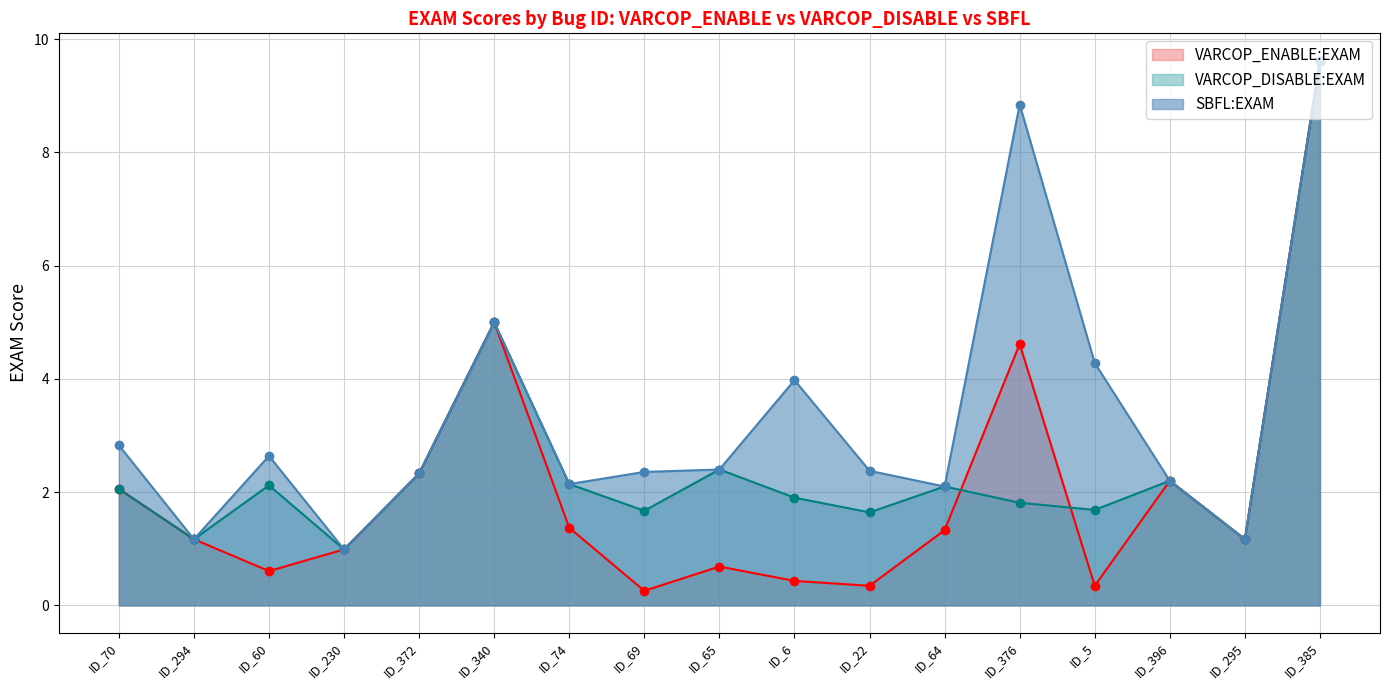

True or false: SBFL:EXAM and VARCOP_ENABLE:EXAM intersect in this chart.

False